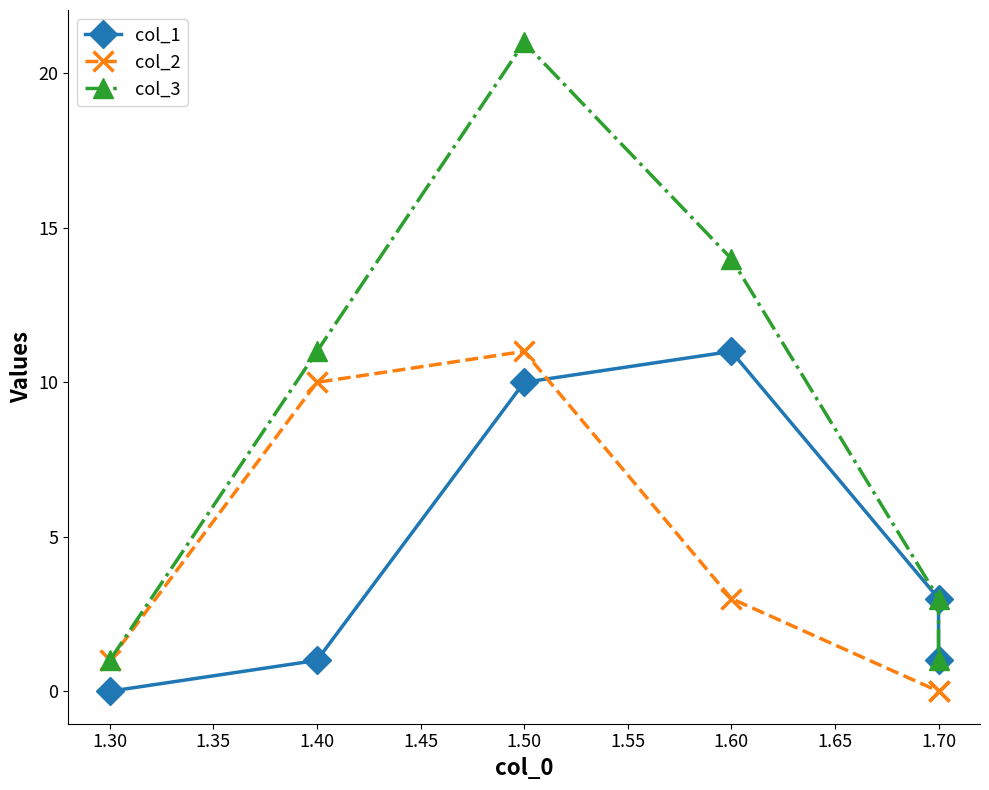

At how many categories does at least one series exceed 13?

2